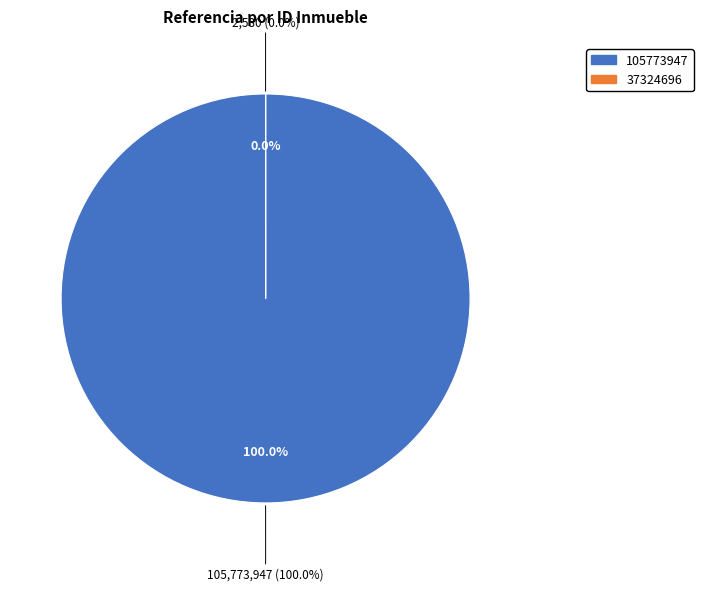

What percentage is the 105773947 slice, to the nearest percent?

100%